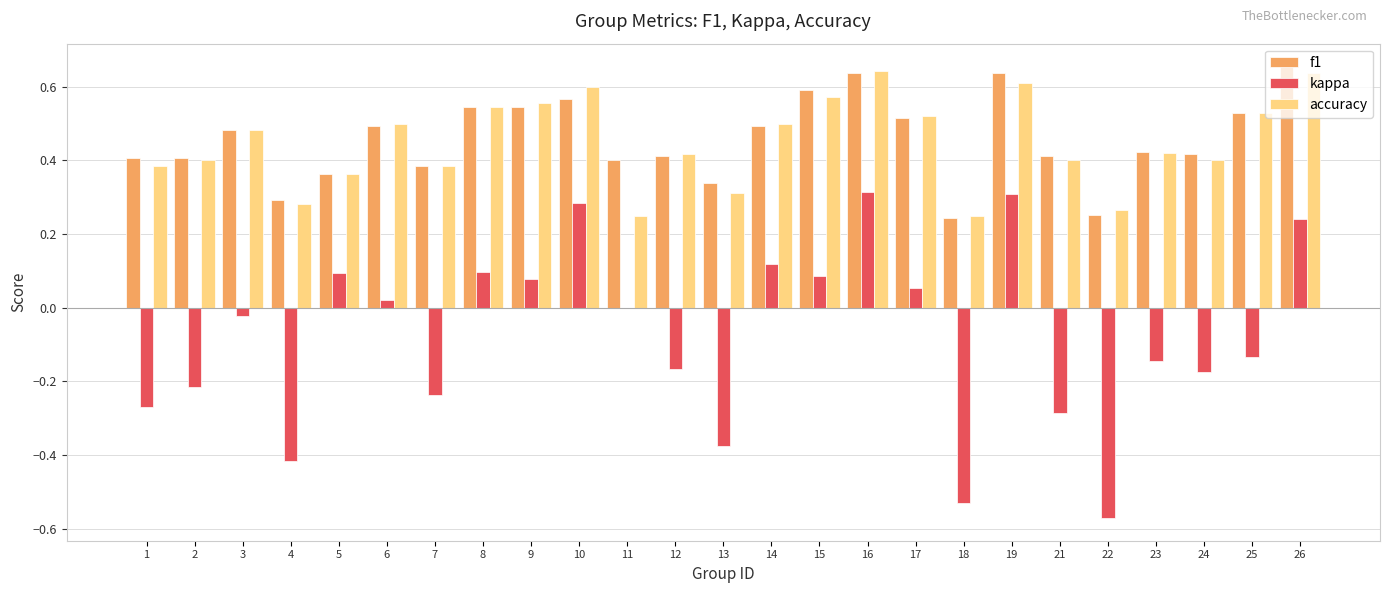

What is the sum of all accuracy values?

11.2